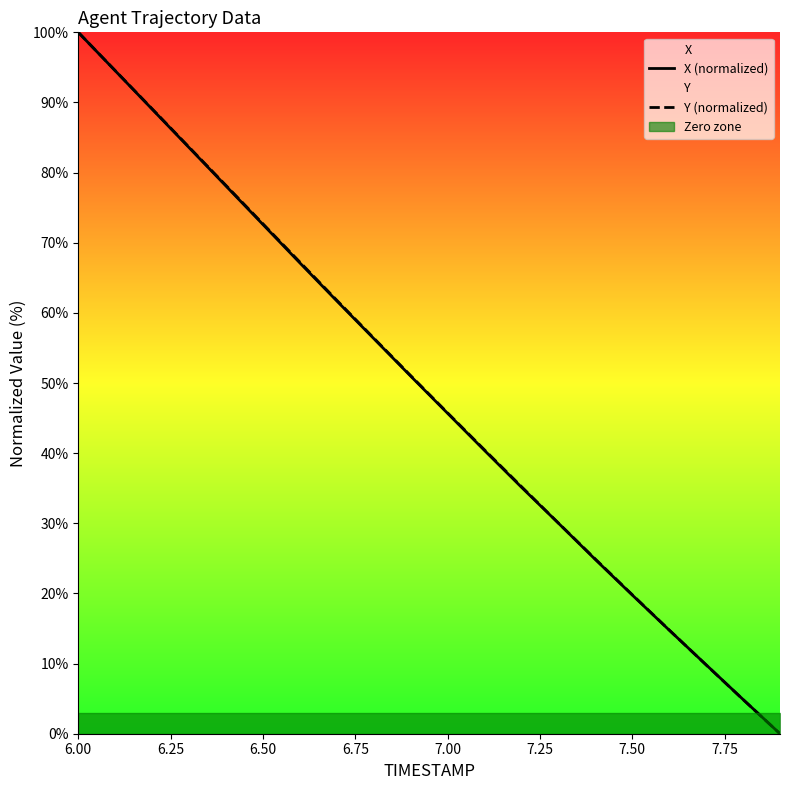

At how many categories does at least one series exceed 49?

10